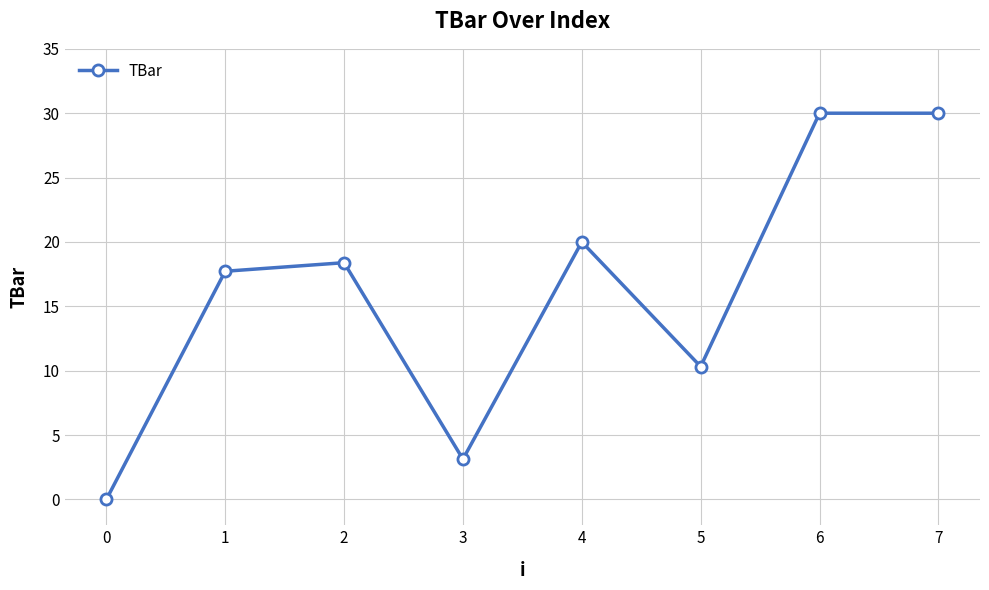

Is this an area chart (filled region under the line)?

No